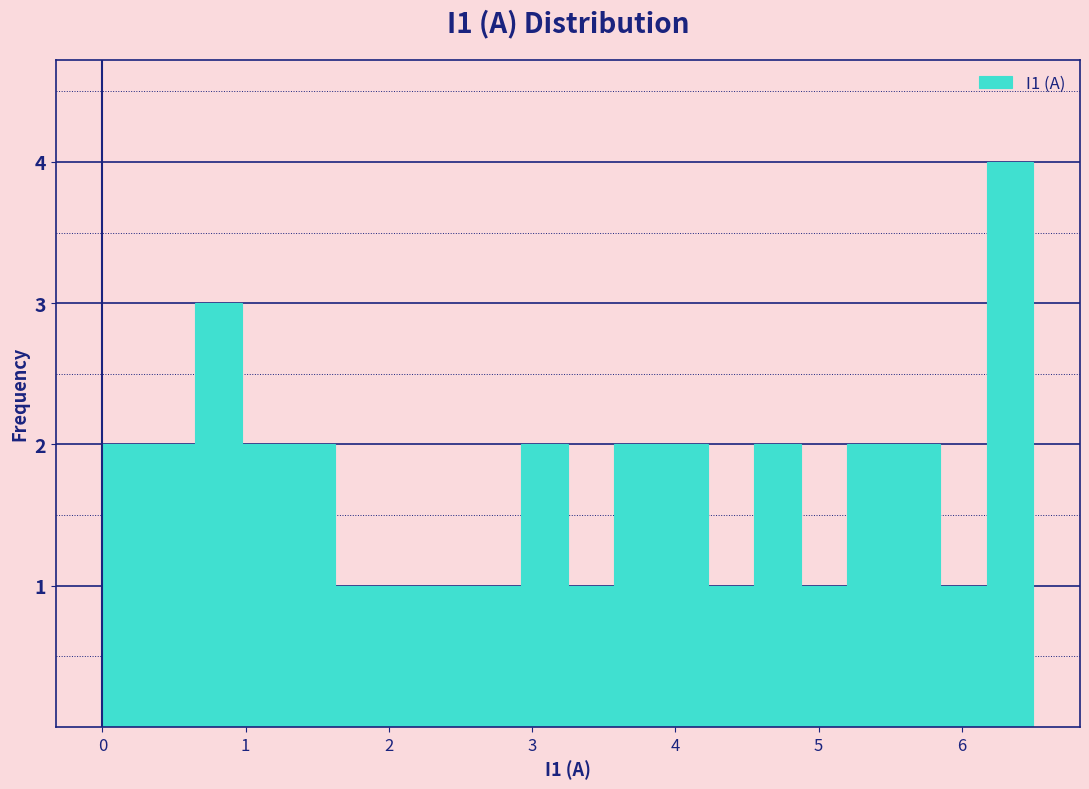

Around what value on the x-axis is the tallest bar? Give the approximate position of its centre, as read against the axis.

6.3